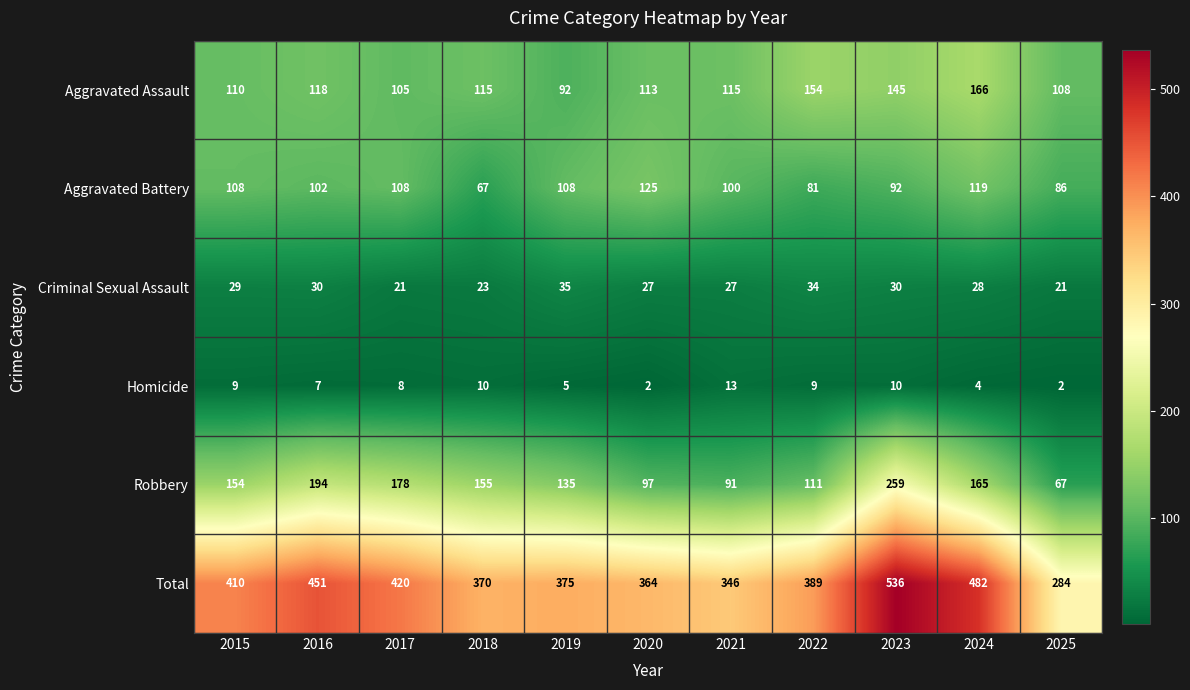

How many distinct data groups are displayed?

6